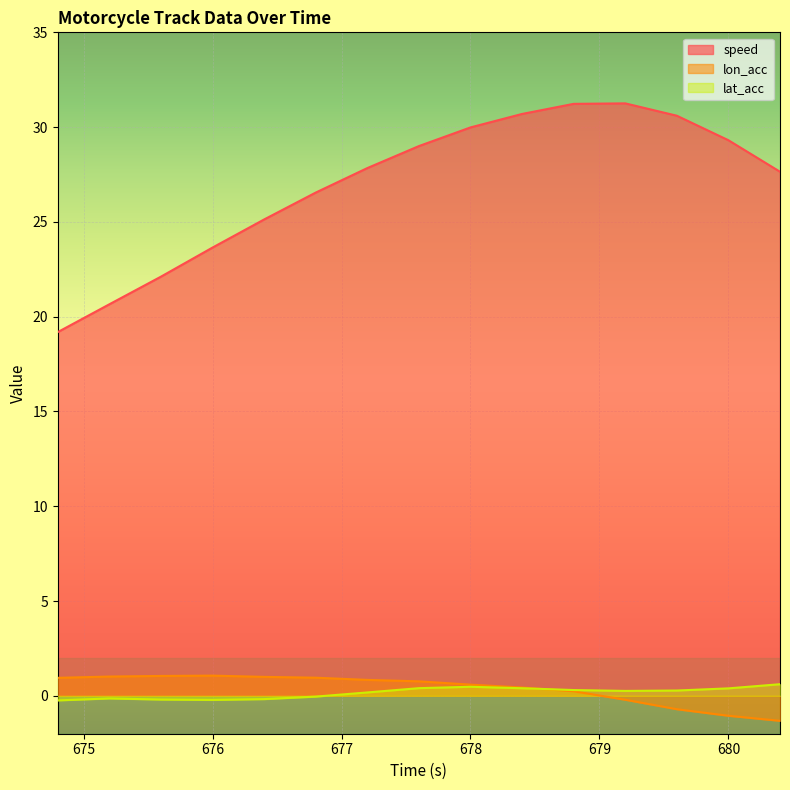

What is the total value across all series at 675.2?

21.5